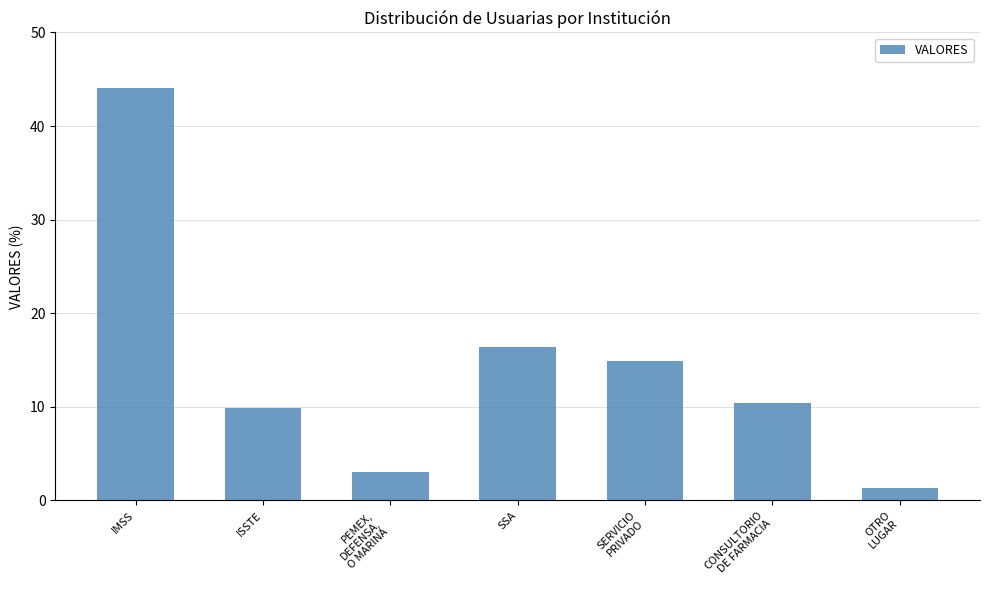

What is the minimum value shown in the chart?

1.3